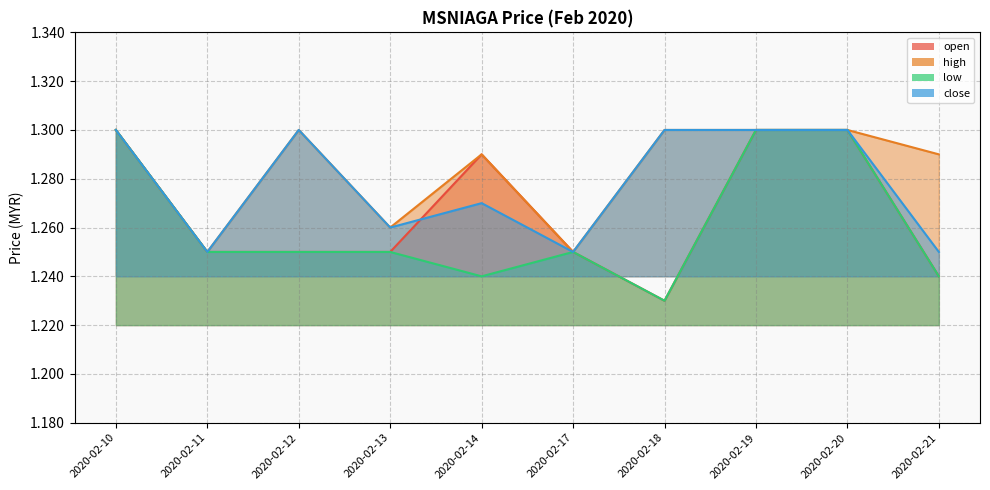

How many interior local peaks does the high series have?

2